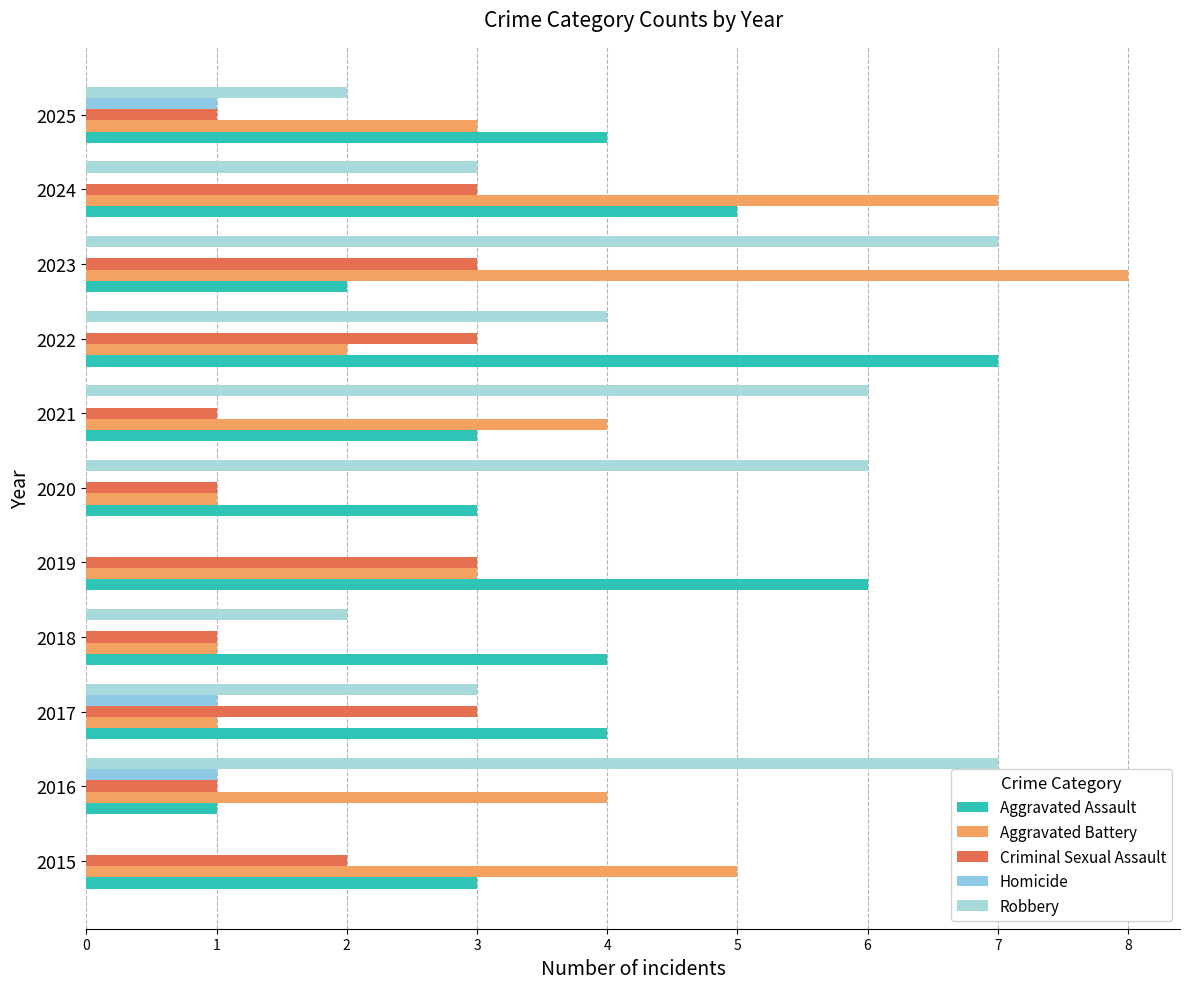

At how many categories does at least one series exceed 0?

11